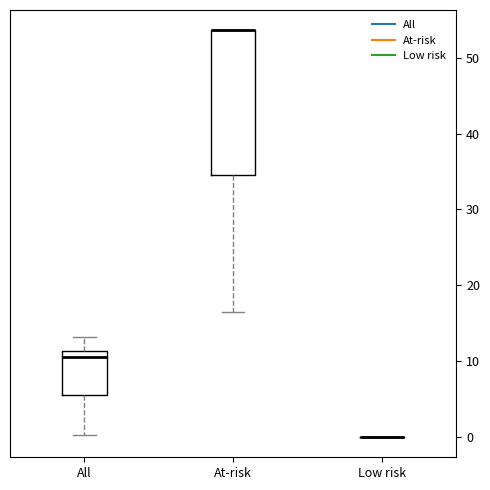

Reading left to right, read every box against the y-axis: the position of its median line, the range the box covers, and the ends of its whiskers. The values are not printed on the chart, so give them approximately, as read against the axis.

All: median 10, box 6 to 11, whiskers 0 to 13
At-risk: median 54 (drawn on the box's upper edge), box 35 to 54, whiskers 17 to 54
Low risk: box collapsed to a line at 0, whiskers 0 to 0